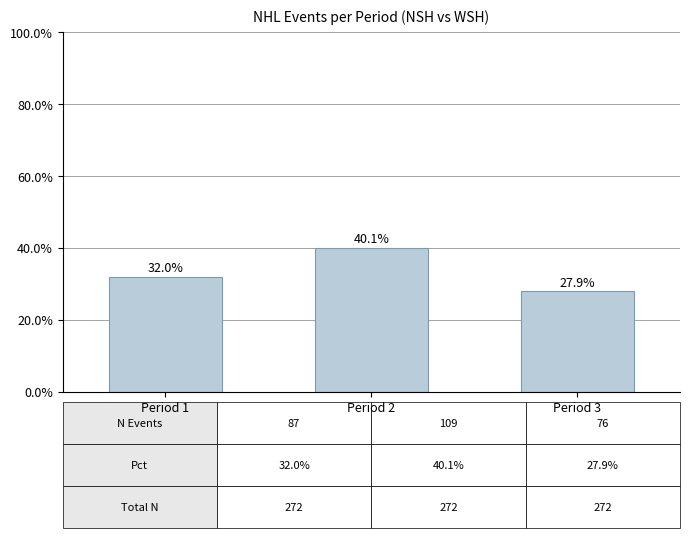

The chart shows a value of 54.5 at Period 2. True or false?

False